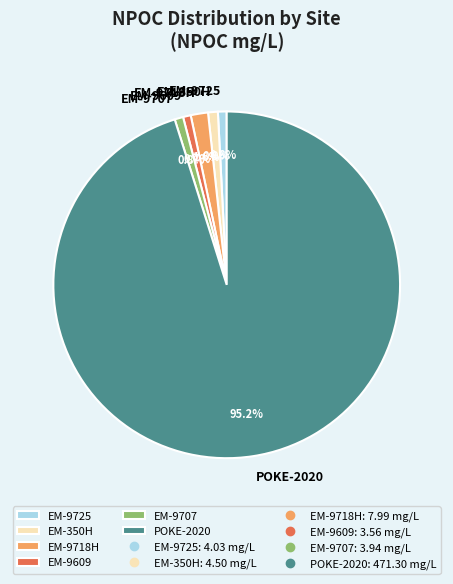

True or false: EM-9718H accounts for 9% of the total.

False